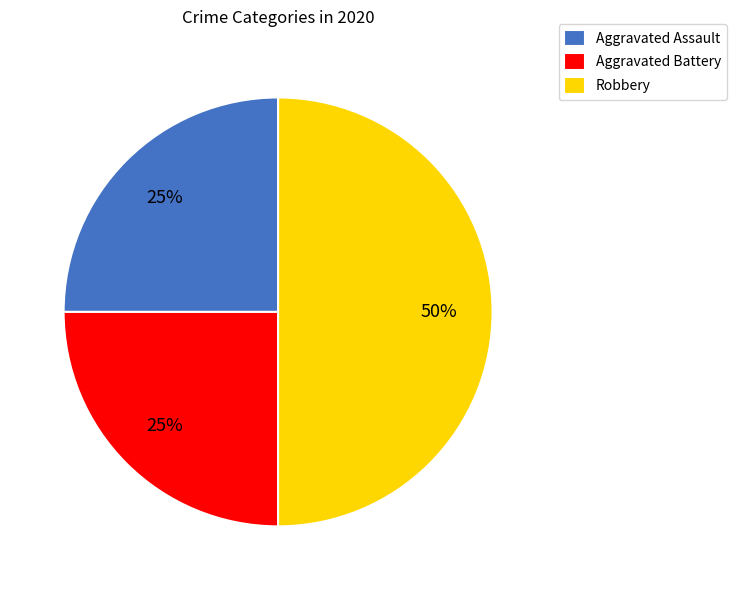

Count the number of slices in the pie.

3